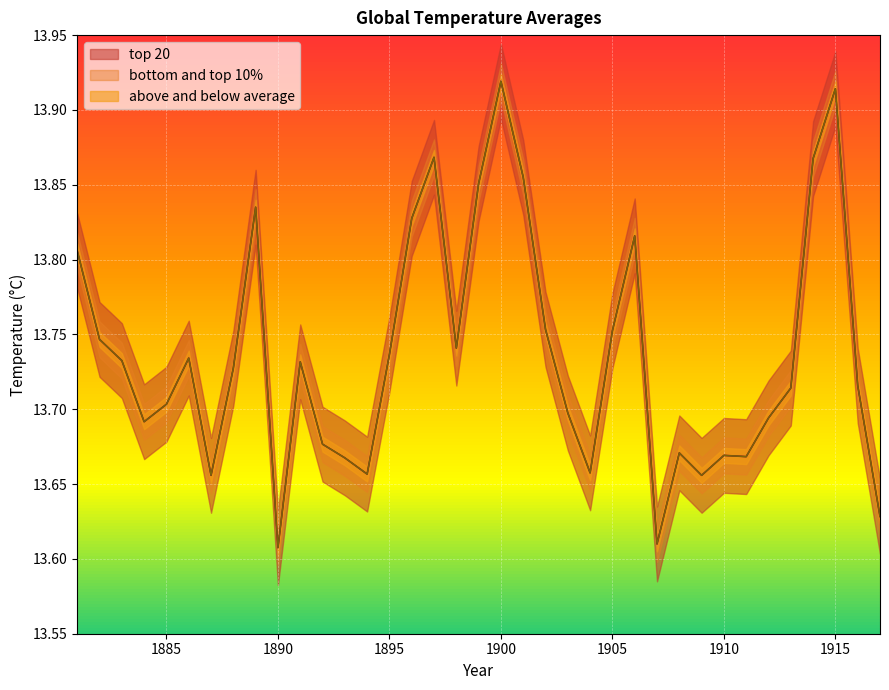

True or false: above and below average and top 20 intersect in this chart.

False